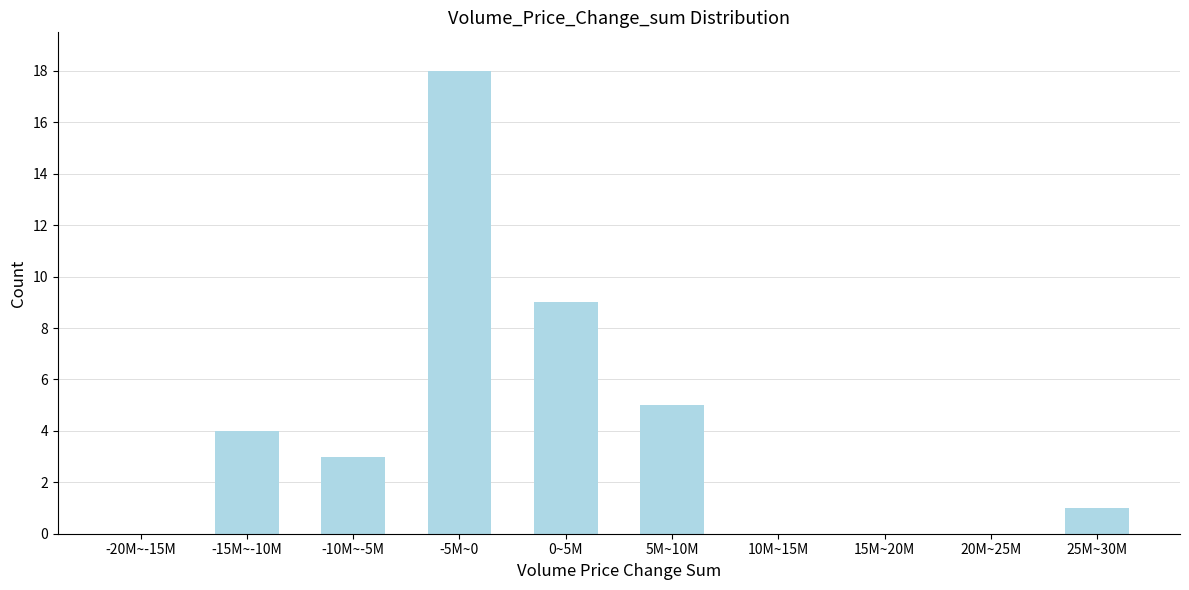

Reading left to right, transcribe all the data shown in this chart.

-20M~-15M=0	-15M~-10M=4	-10M~-5M=3	-5M~0=18	0~5M=9	5M~10M=5	10M~15M=0	15M~20M=0	20M~25M=0	25M~30M=1